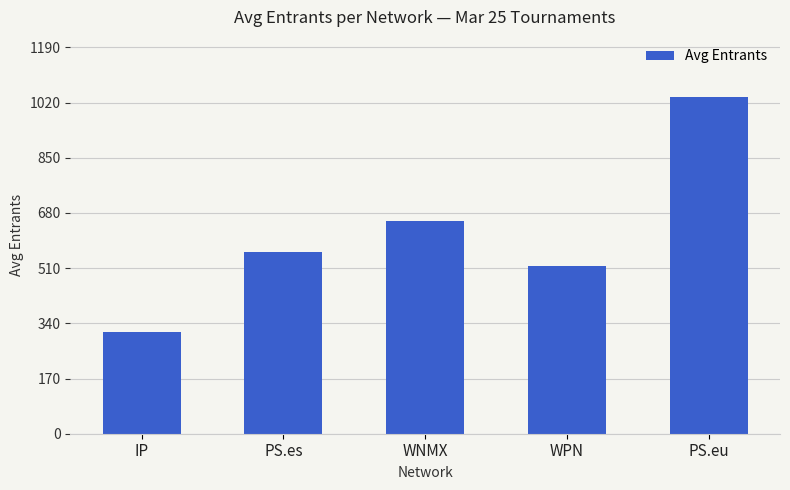

What value does the data have at PS.es?

559